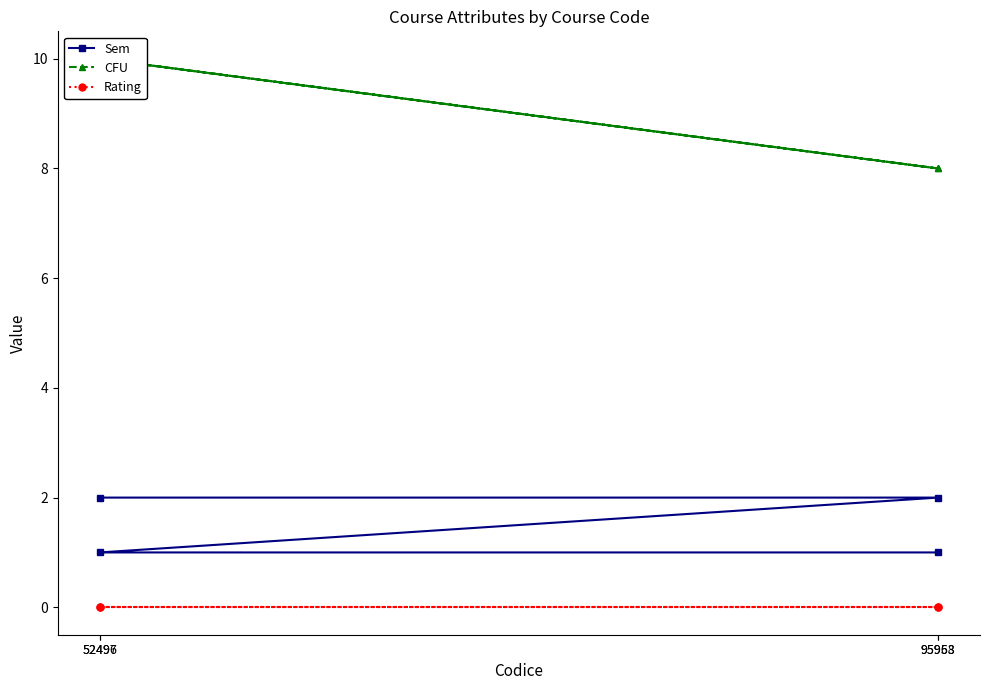

What is the label of the 4th point from the right?

95958